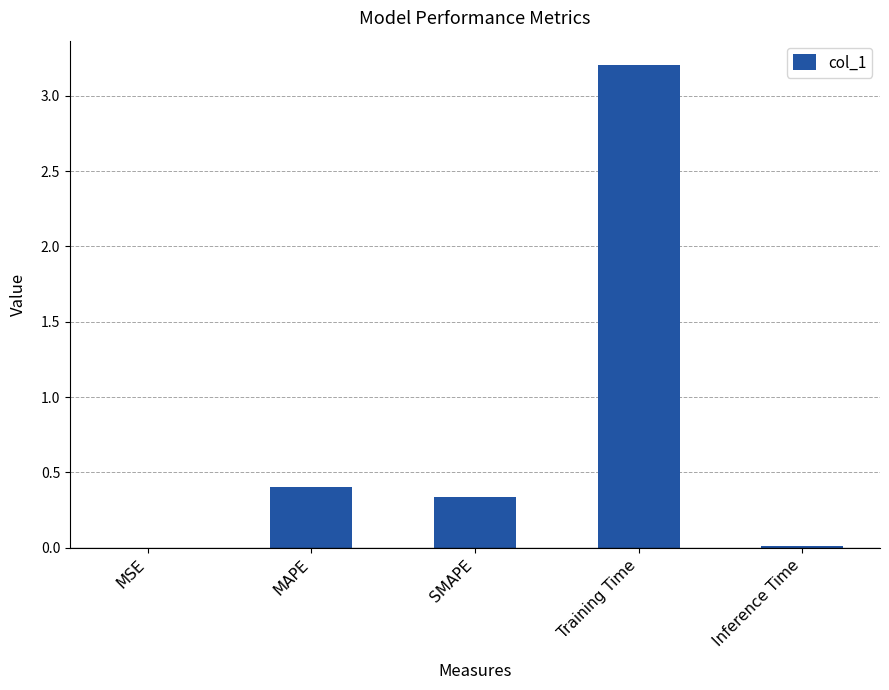

Where is the data nearest to the value 1?

MAPE